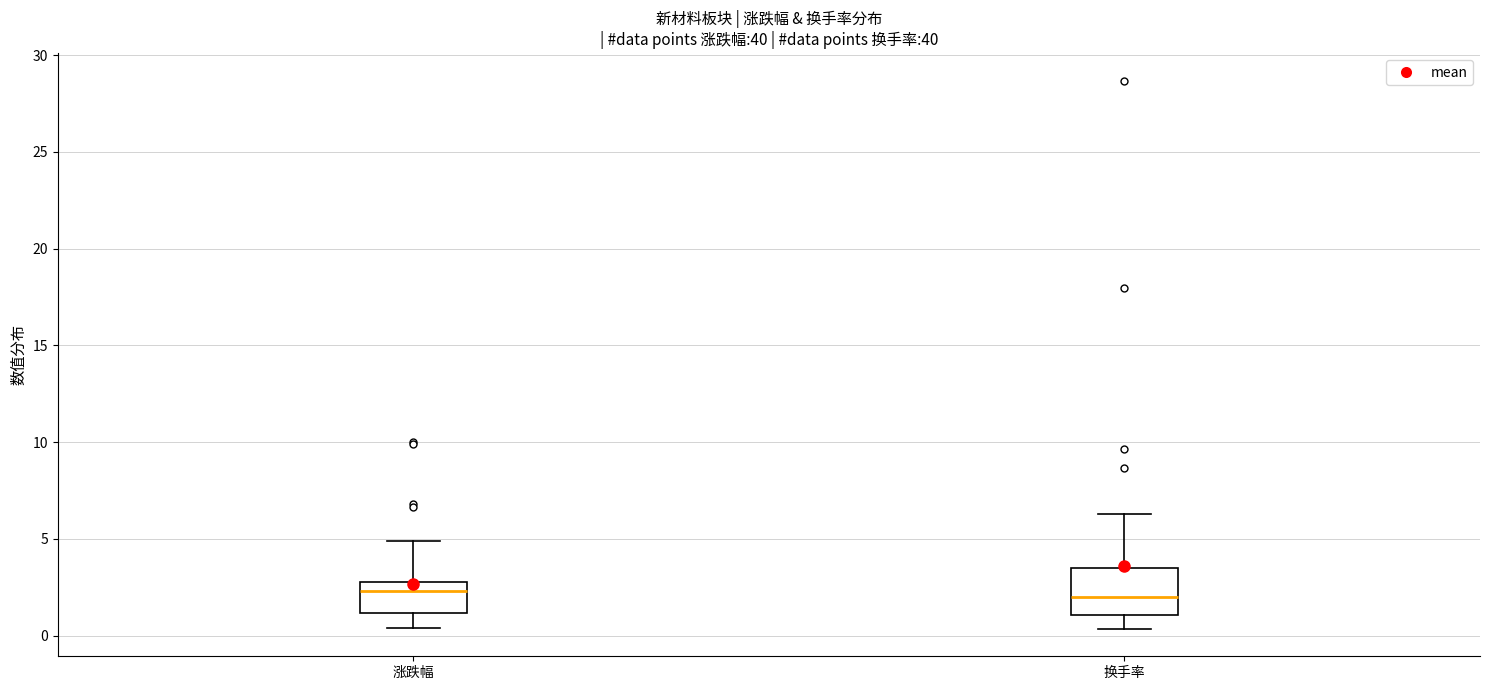

Reading left to right, read every box against the y-axis: the position of its median line, the range the box covers, and the ends of its whiskers. The values are not printed on the chart, so give them approximately, as read against the axis.

涨跌幅: median 2.5, box 1.0 to 3.0, whiskers 0.5 to 5.0
换手率: median 2.0, box 1.0 to 3.5, whiskers 0.5 to 6.5